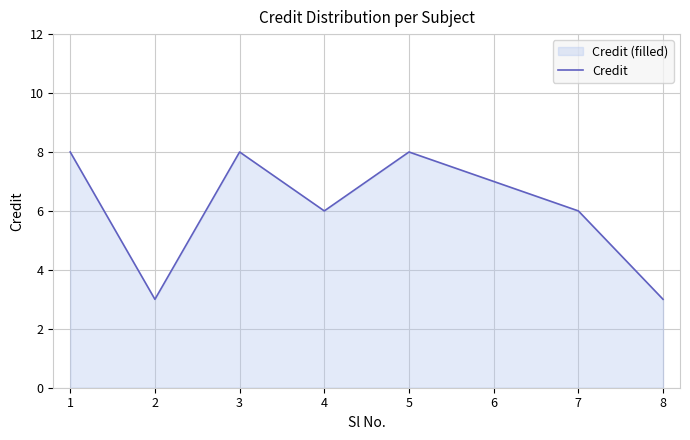

Reading left to right, what are all the values shown in this chart?

8	3	8	6	8	7	6	3